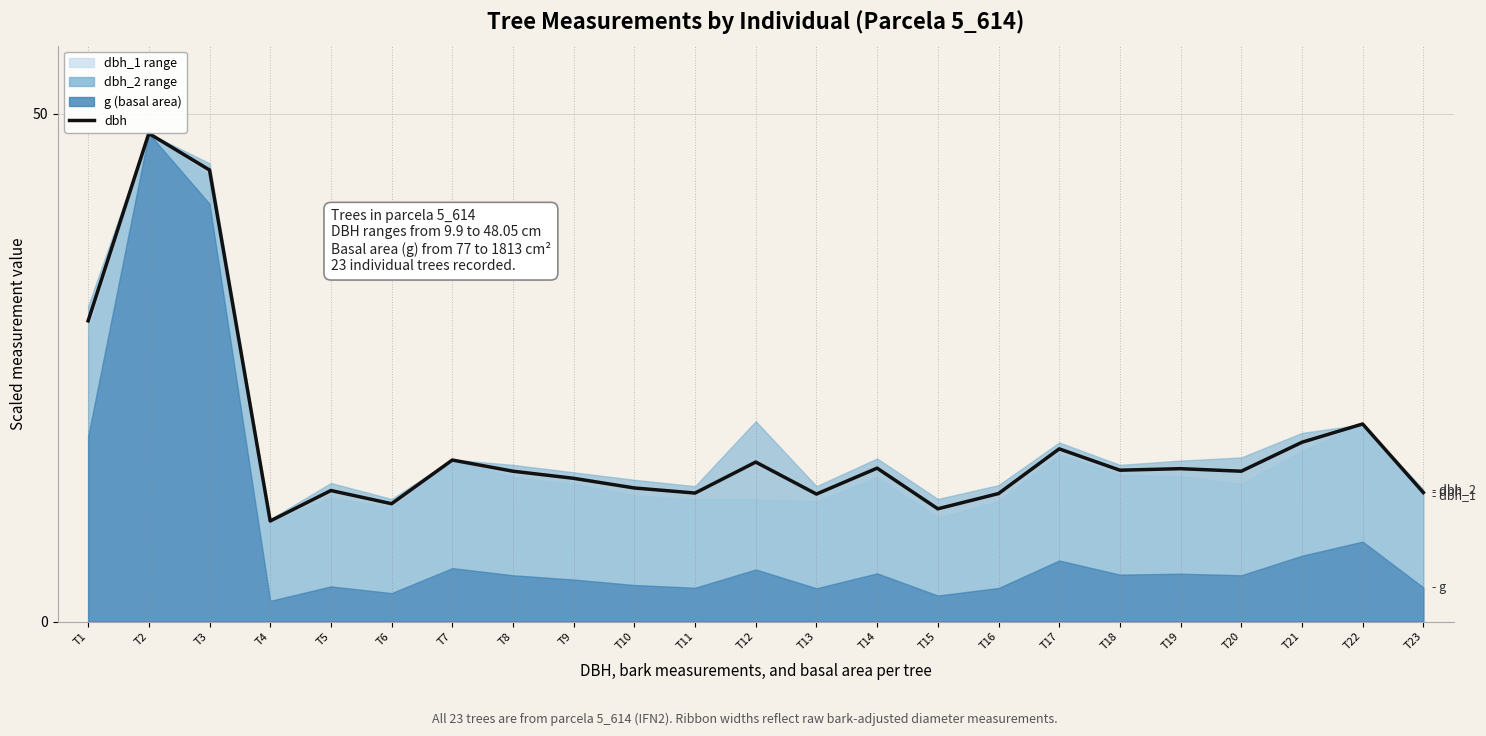

True or false: the data shows 19.2 at T5.

False